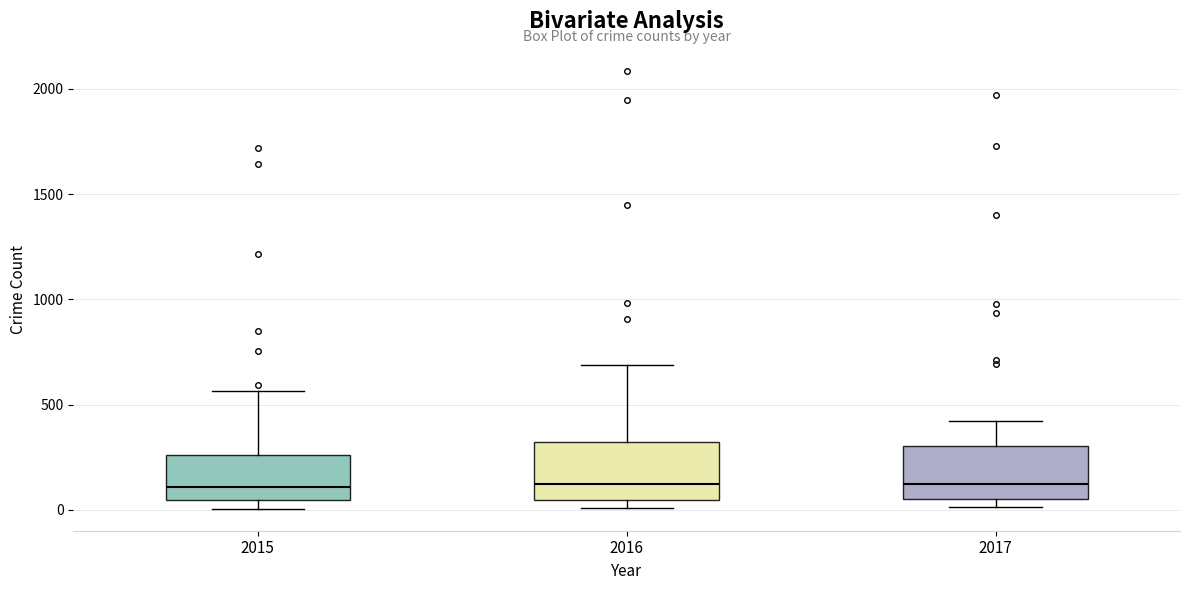

Reading left to right, read every box against the y-axis: the position of its median line, the range the box covers, and the ends of its whiskers. The values are not printed on the chart, so give them approximately, as read against the axis.

2015: median 100, box 50 to 250, whiskers 0 to 550
2016: median 150, box 50 to 300, whiskers 0 to 700
2017: median 100, box 50 to 300, whiskers 0 to 400